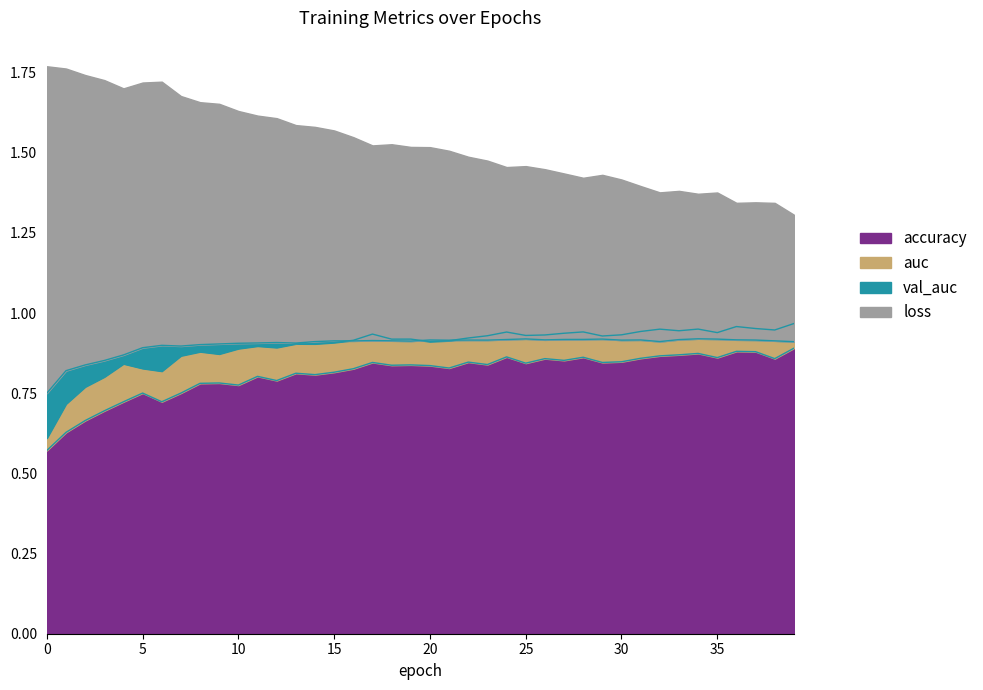

The val_auc series shows 0.9 at 27. True or false?

True